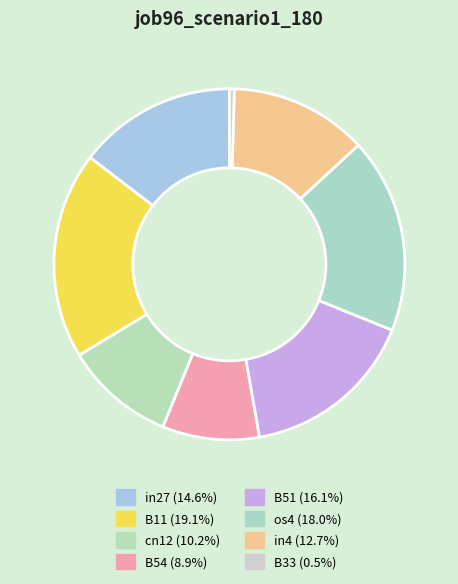

How many slices are in this pie chart?

8